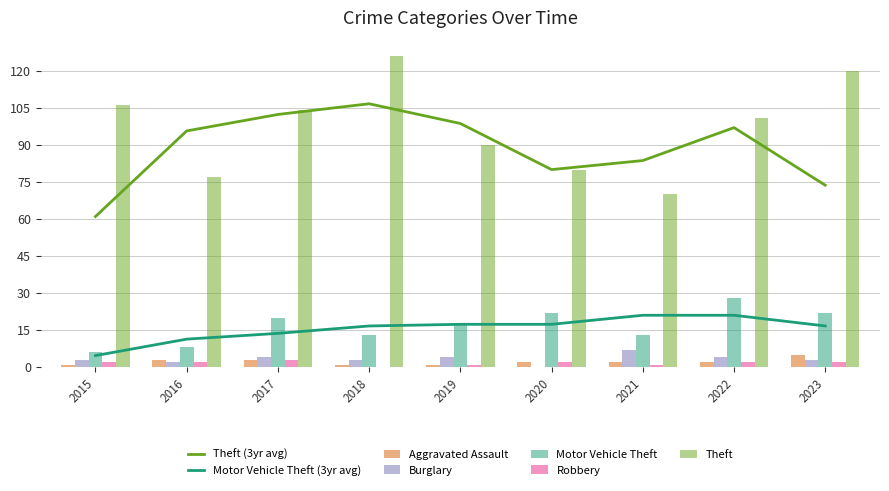

What is the total value across all series at 2021?

93